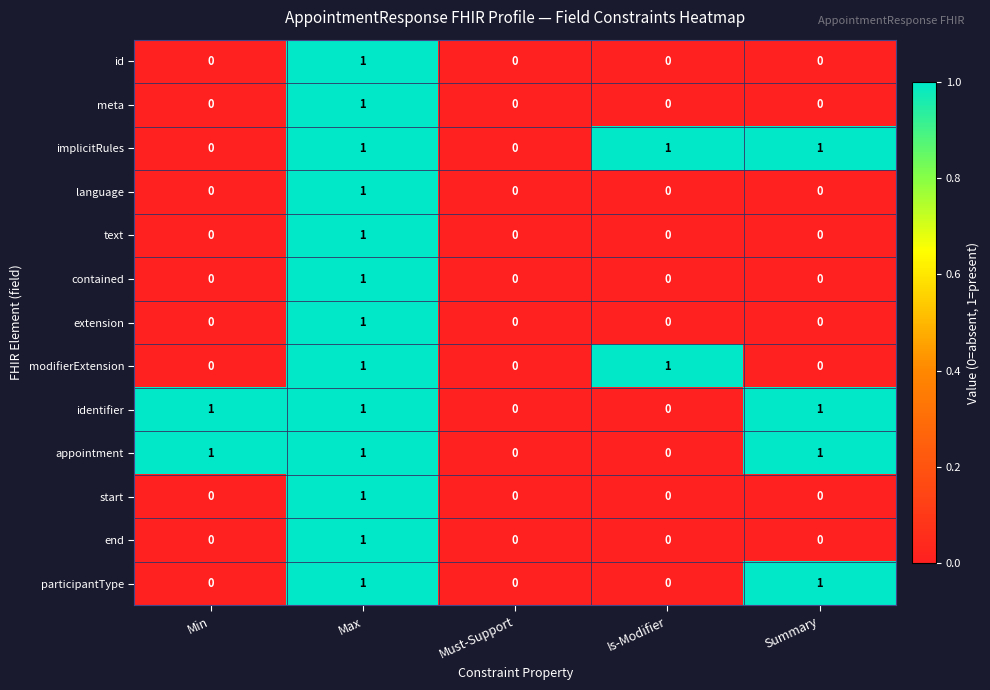

At which category is the sum across all series the highest?

Max